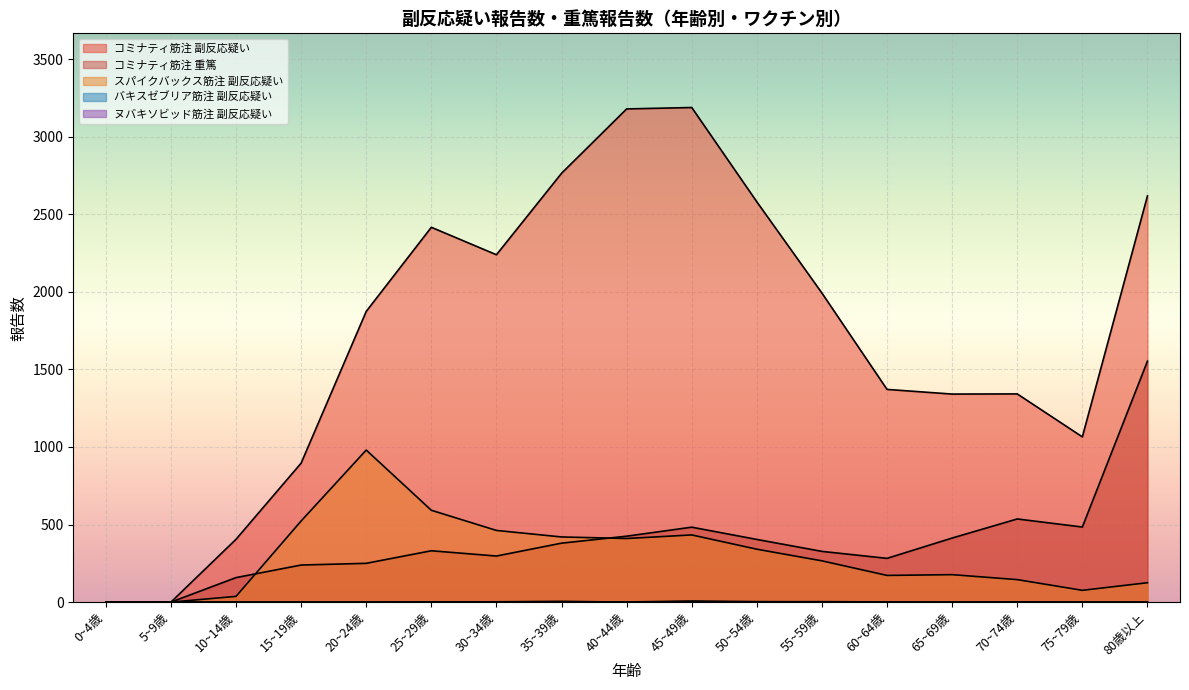

True or false: バキスゼブリア筋注 副反応疑い and スパイクバックス筋注 副反応疑い intersect in this chart.

False